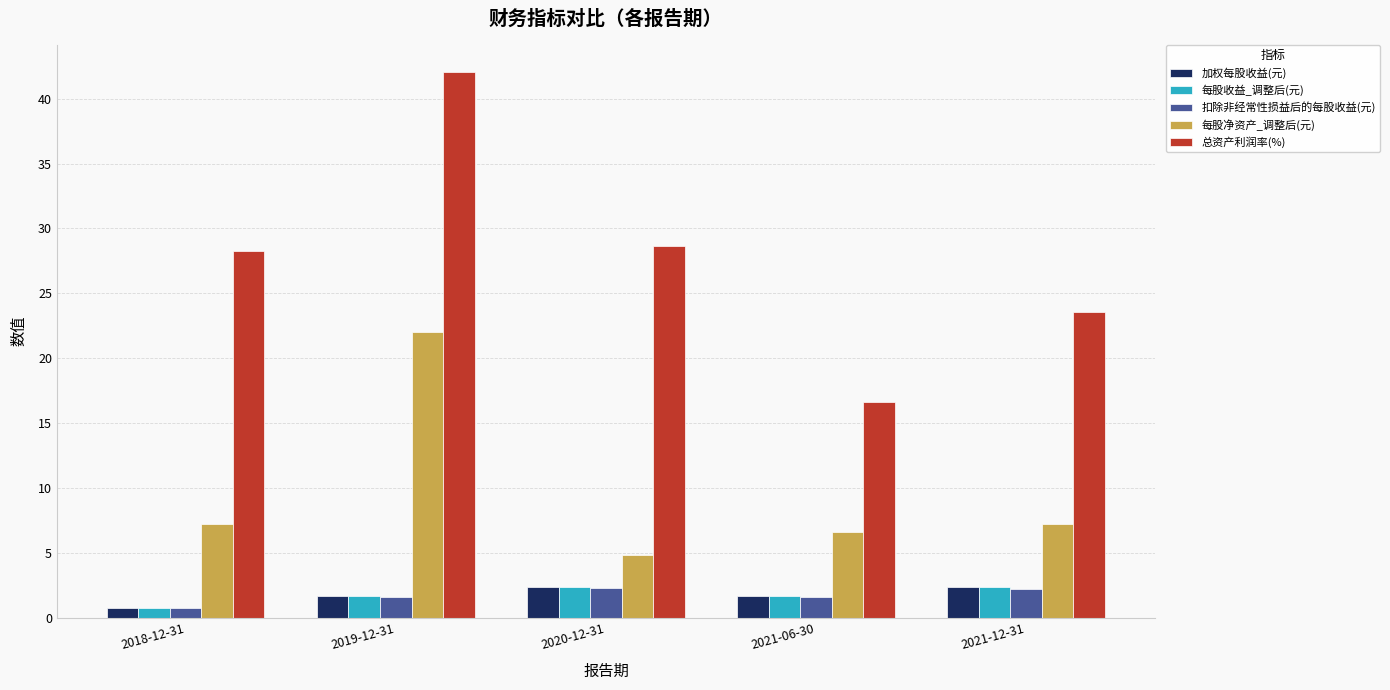

How many groups of bars are there?

5